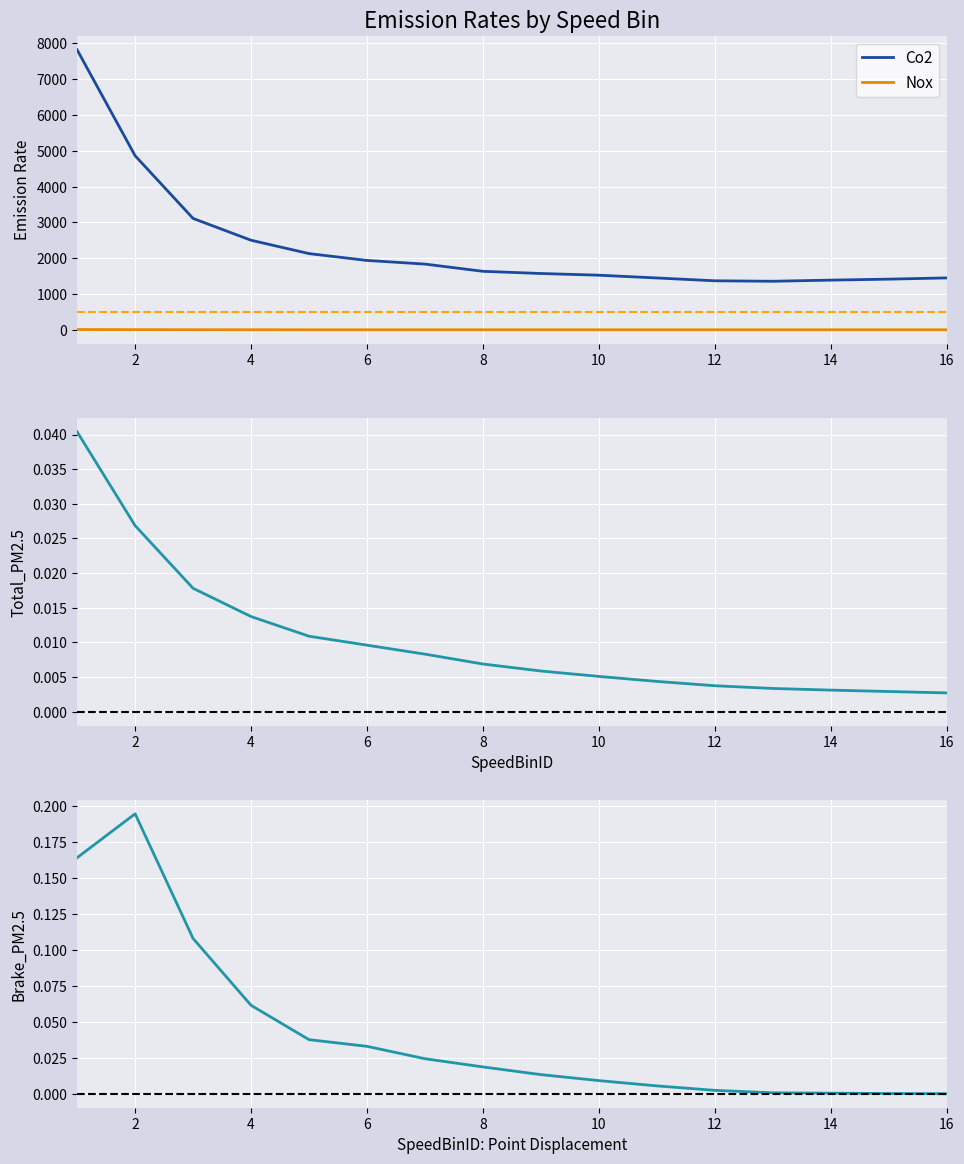

How many lines are shown in the chart?

4